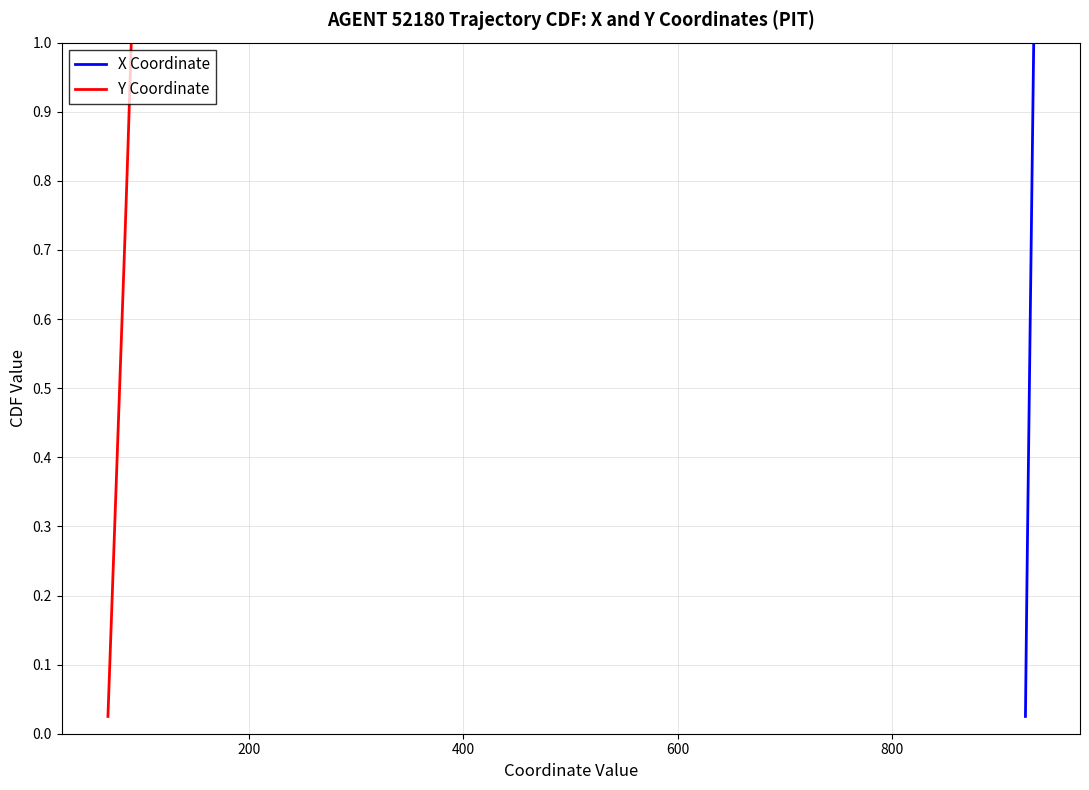

How many categories are shown in the chart?

40